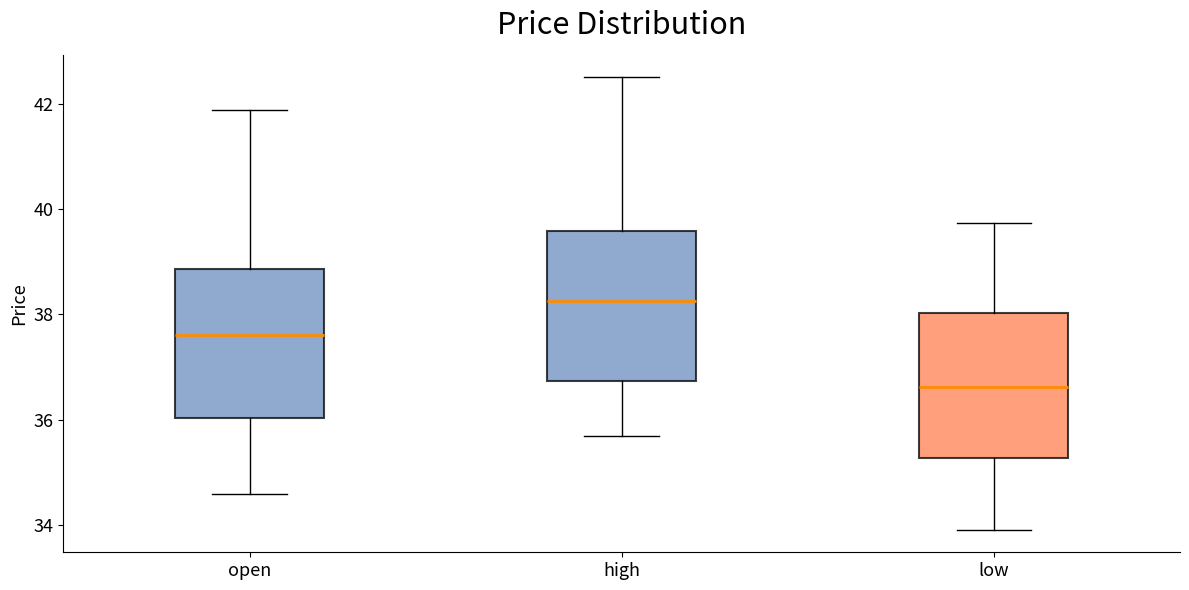

Where does the upper whisker of the box for high end on the y-axis? The values are not printed on the chart, so give them approximately, as read against the axis.

42.6